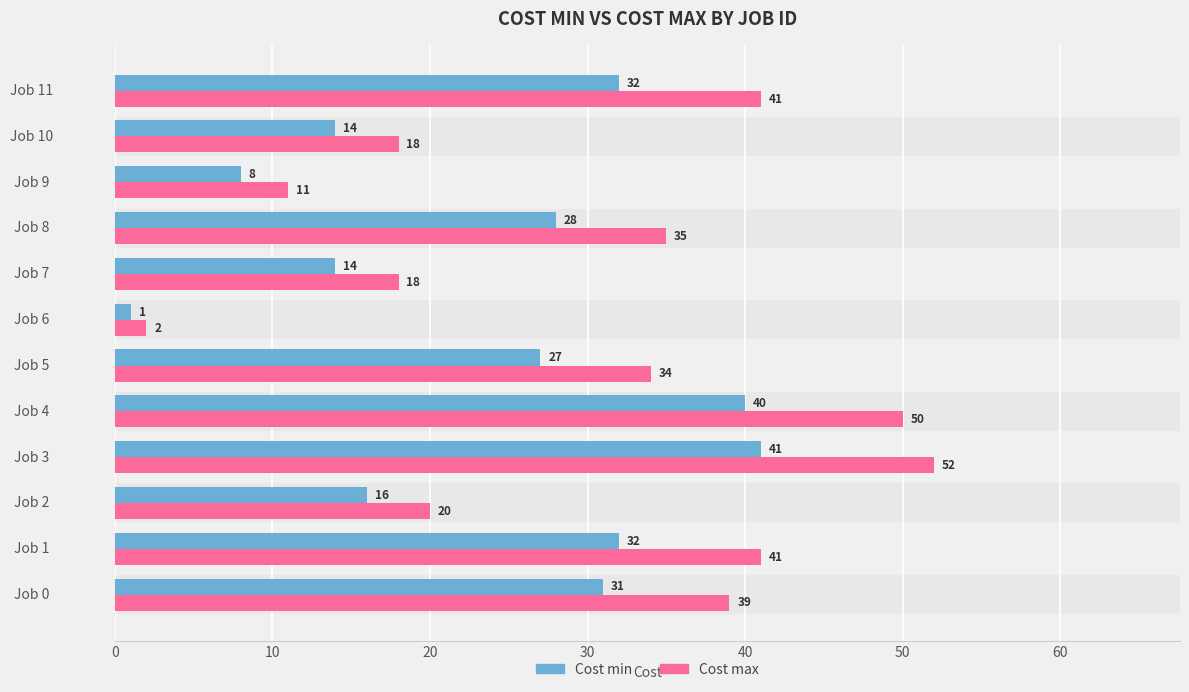

What is the sum of the Cost min values at Job 9 and Job 11?

40